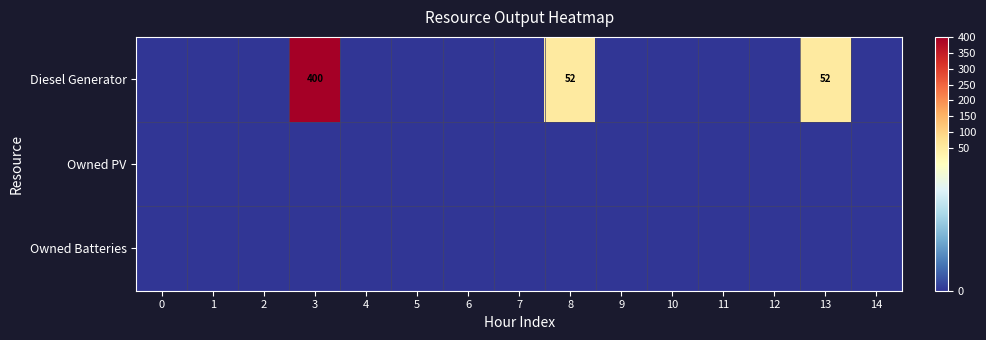

Between 2 and 1, which is larger?

2